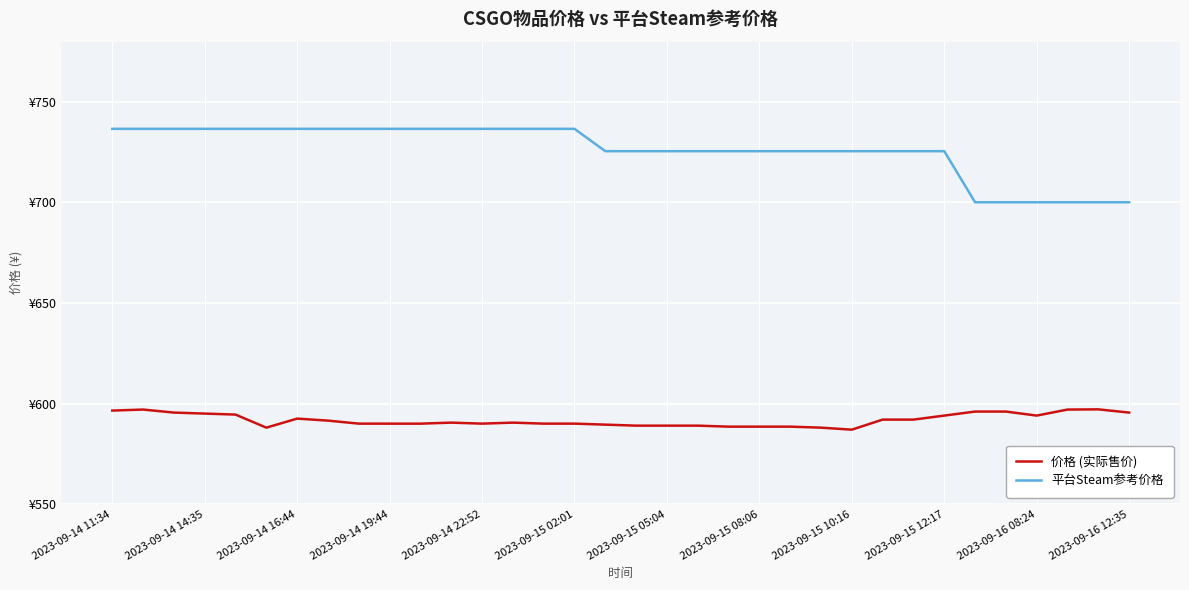

What are all the series names shown in the legend?

价格 (实际售价), 平台Steam参考价格